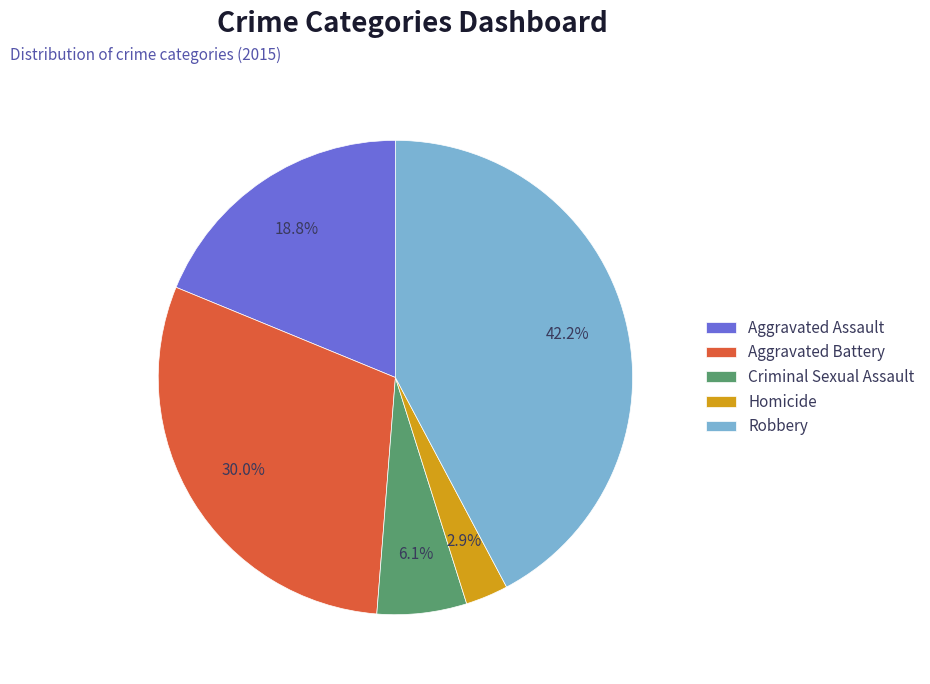

To the nearest percent, what percentage of the pie is Robbery?

42%